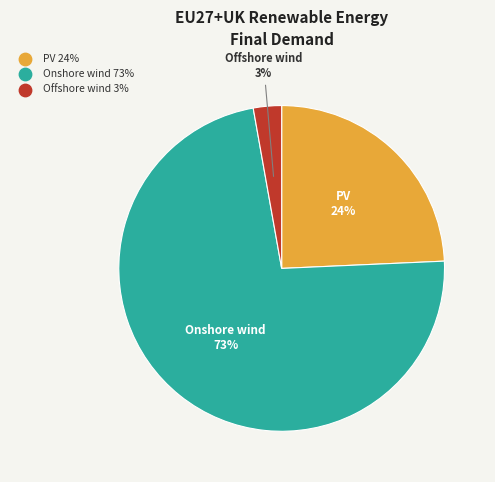

Which slice is the largest?

Onshore wind